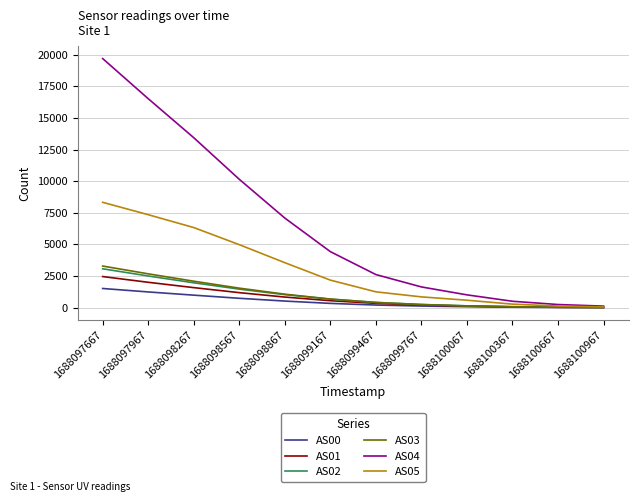

True or false: AS02 has a value of 273 at 1688098867.

False